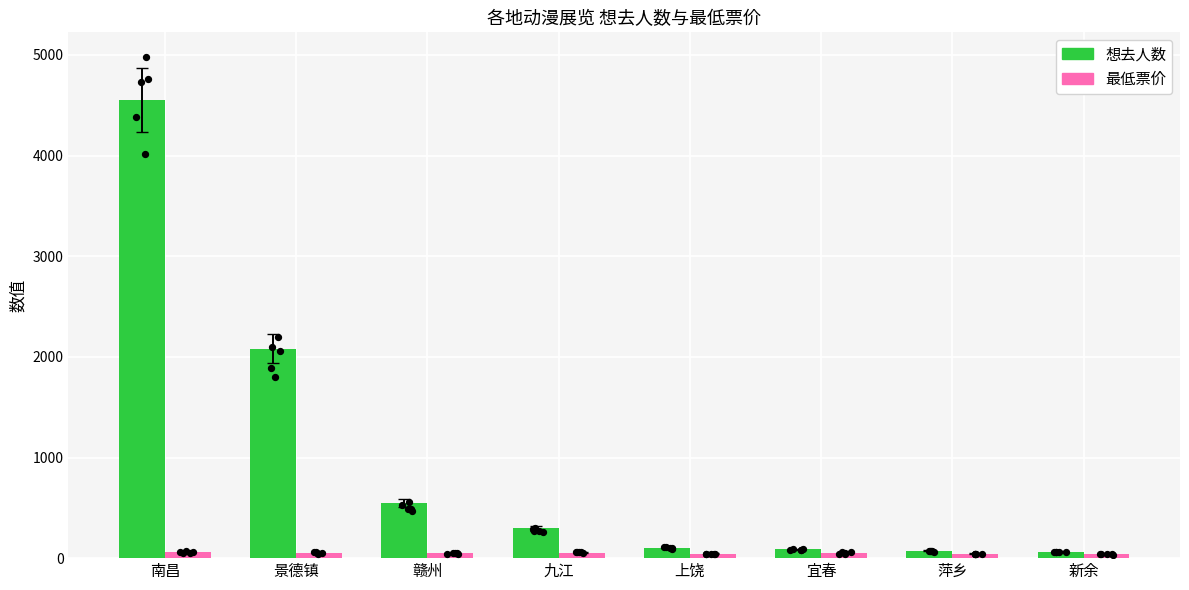

Which series reaches the maximum Y coordinate?

想去人数